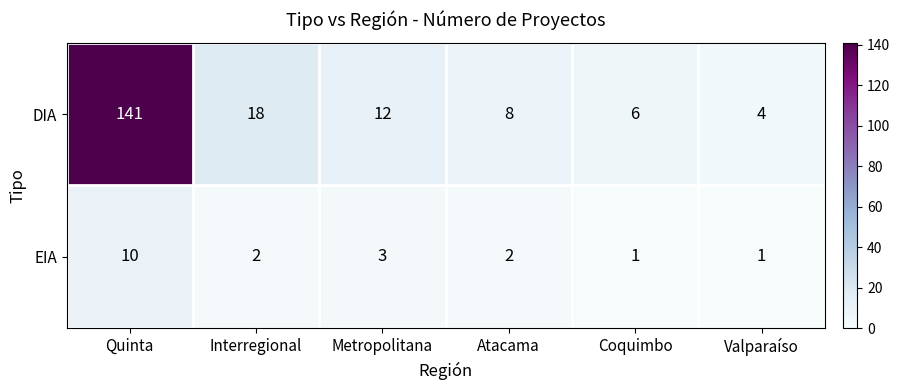

Between Atacama and Valparaíso, which series saw the biggest shift?

DIA